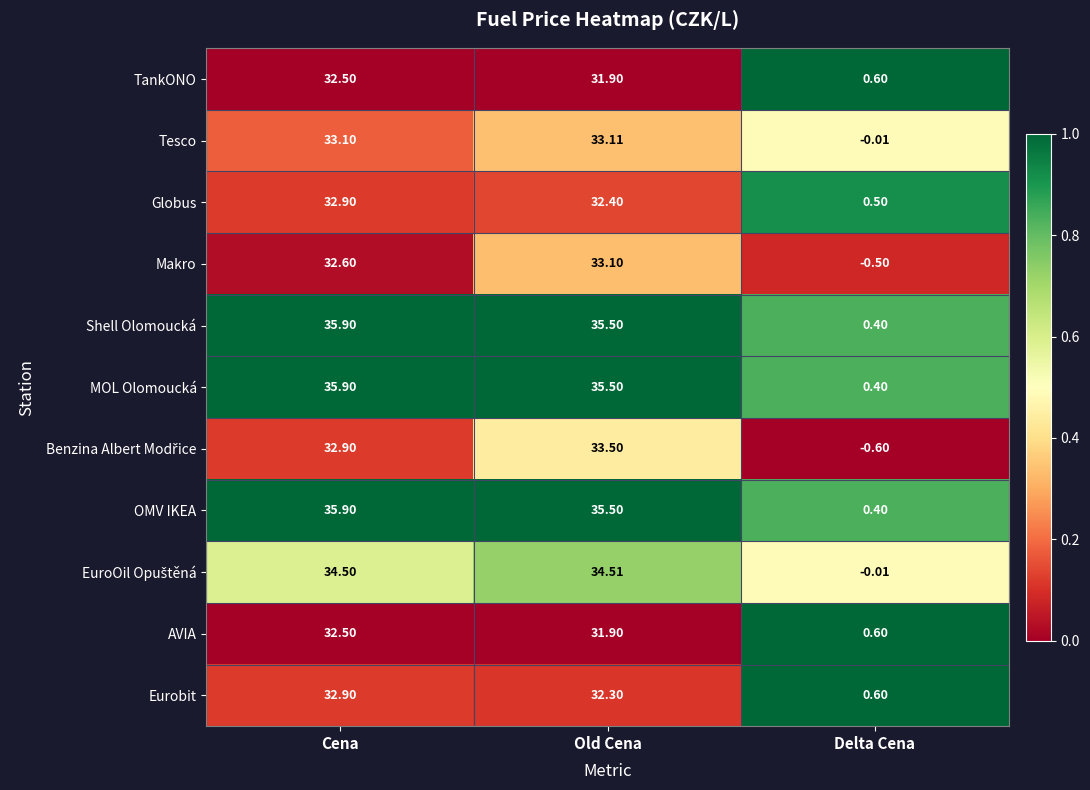

At which category is the sum across all series the highest?

Cena